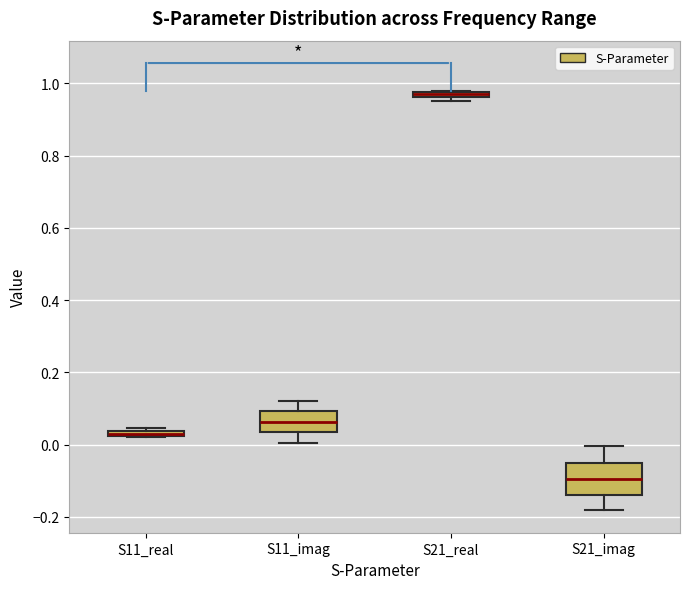

Where is the upper edge of the box for S11_real on the y-axis? The values are not printed on the chart, so give them approximately, as read against the axis.

0.04